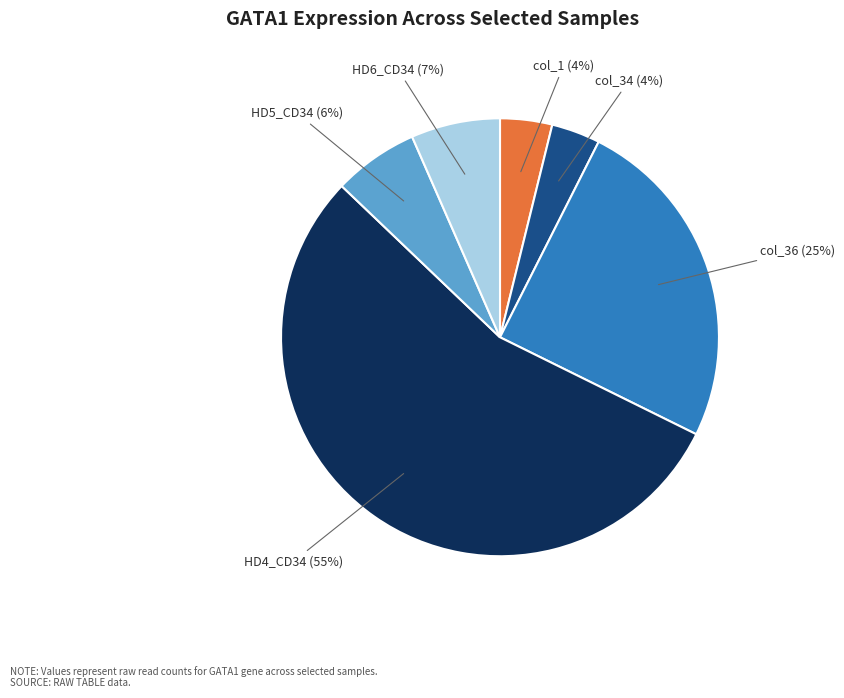

Does any single category account for the majority?

Yes